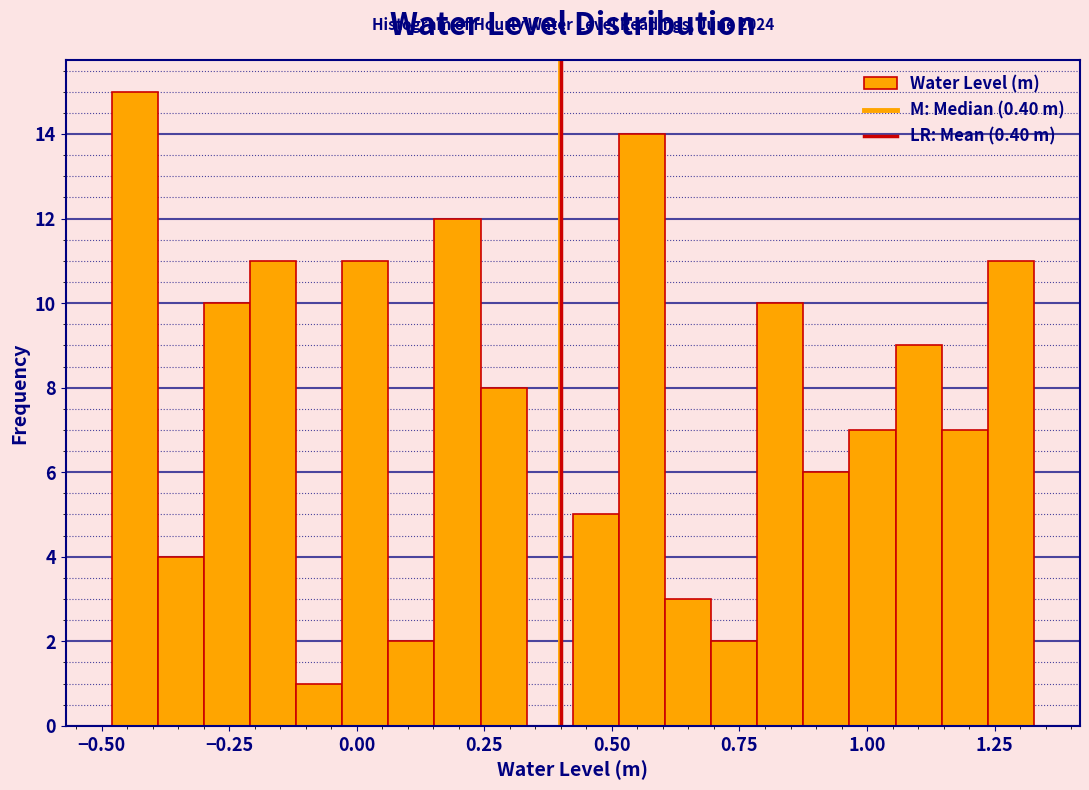

Read against the x-axis, roughly where is the centre of the tallest bar?

-0.45